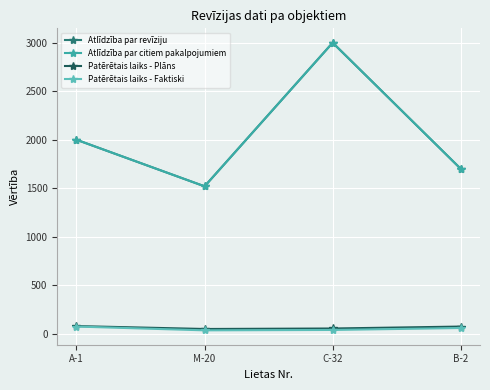

Does the chart have visible grid lines?

Yes